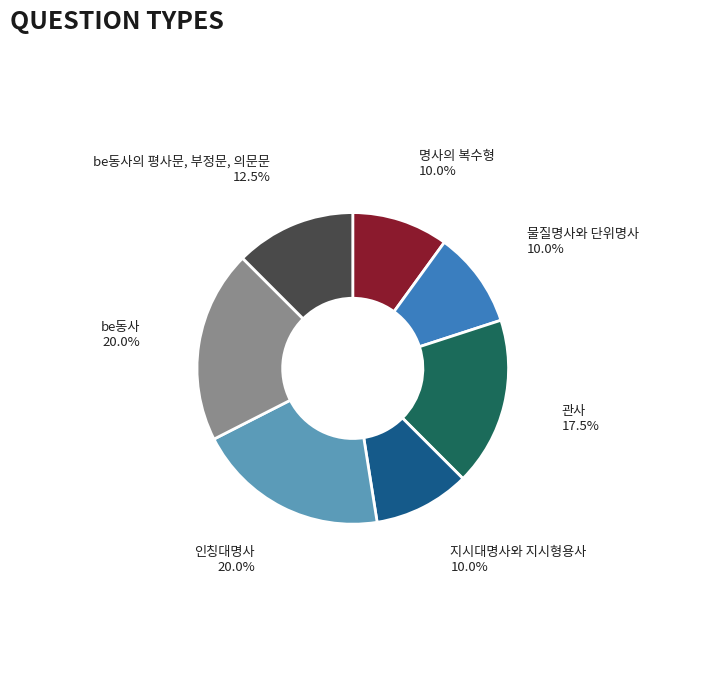

Is there any slice that represents more than half of the pie?

No